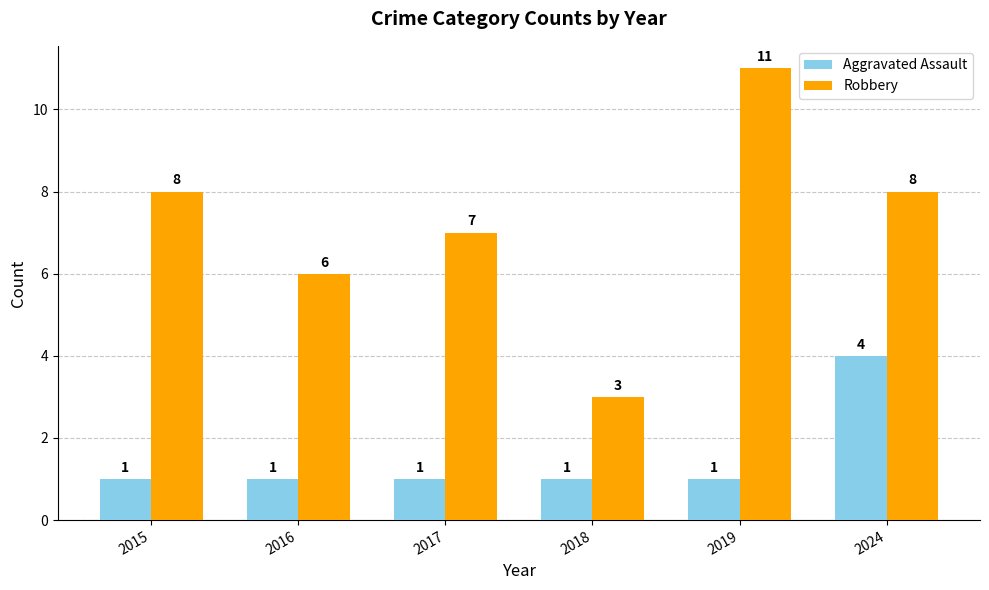

How many distinct data groups are displayed?

2